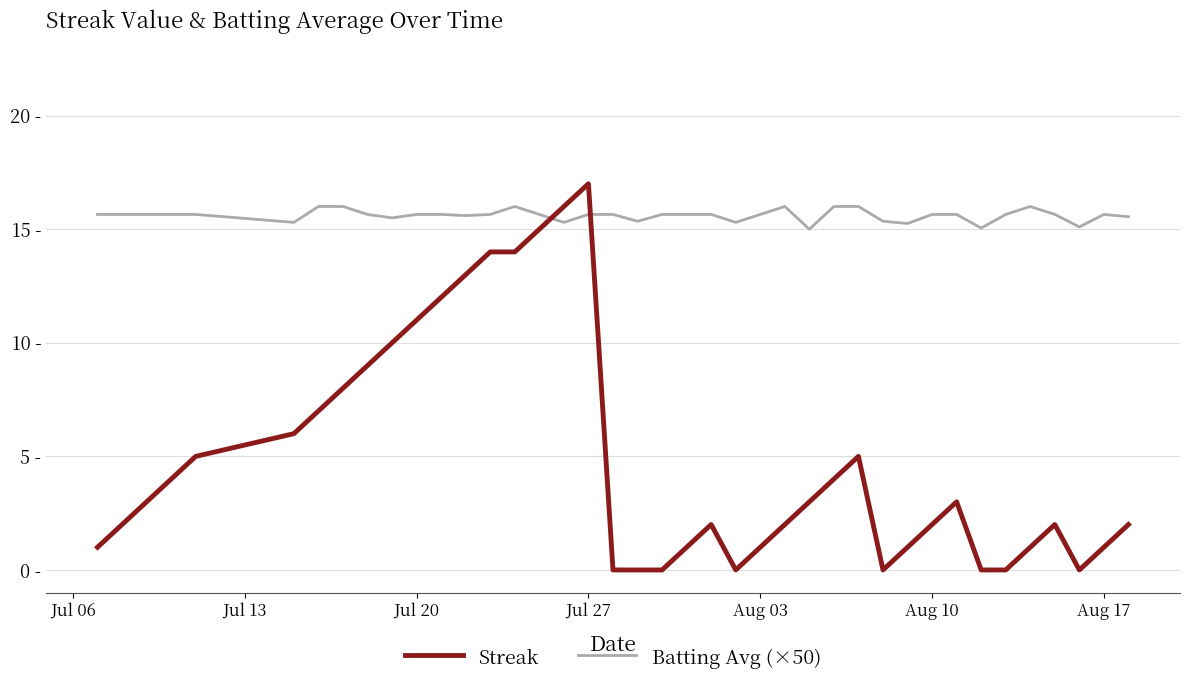

How many intersections are there between Streak and Batting Avg (×50)?

2